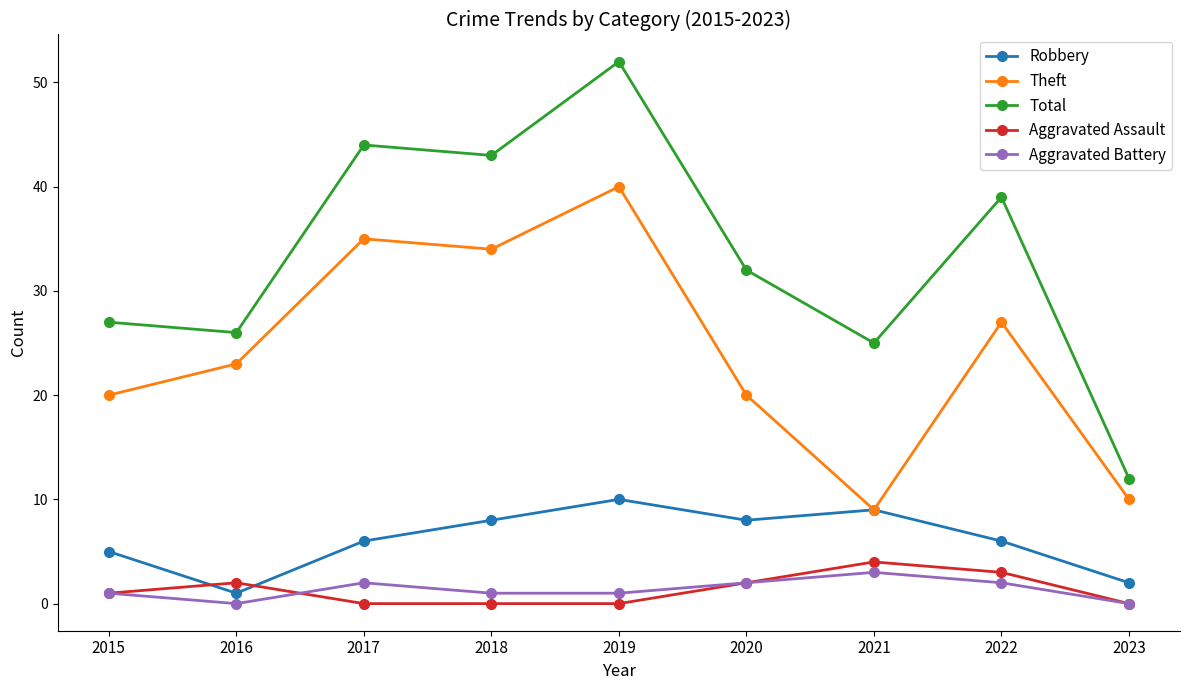

True or false: Aggravated Battery and Total intersect in this chart.

False